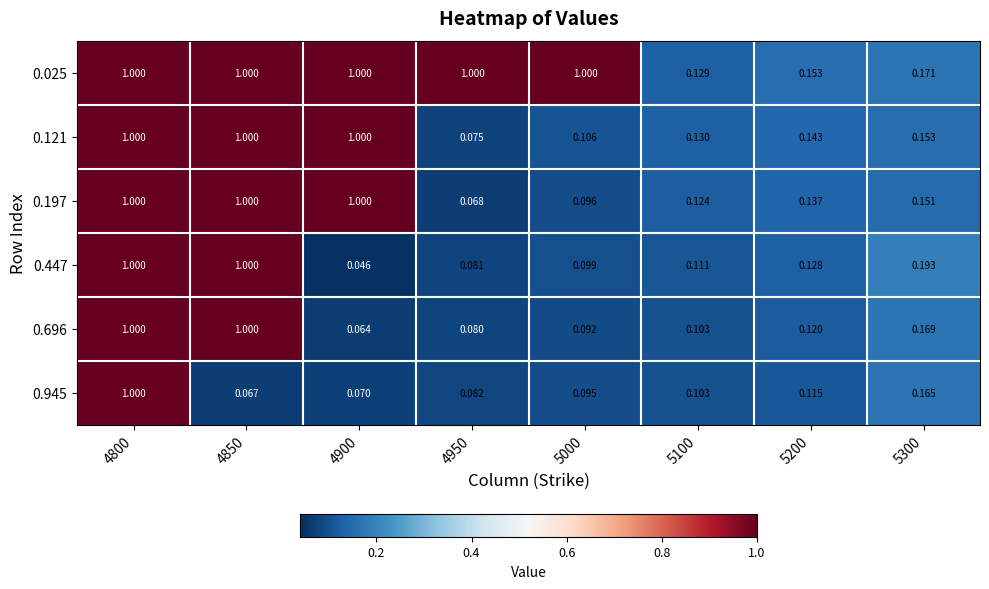

At 5200, list the series in order from largest to smallest.

0.025, 0.121, 0.197, 0.447, 0.696, 0.945